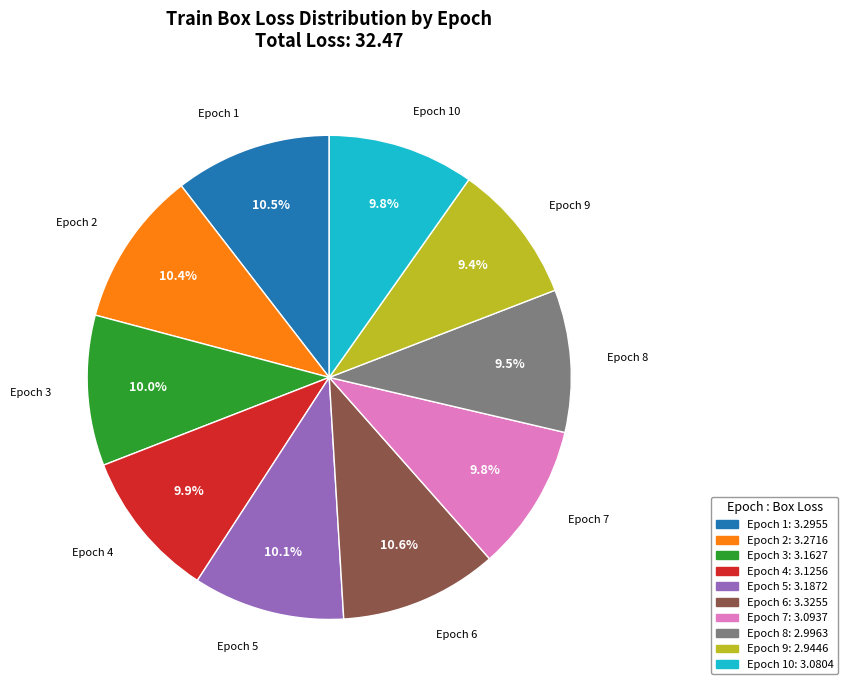

What is the ratio of the value at Epoch 3 to the value at Epoch 8?

1.1